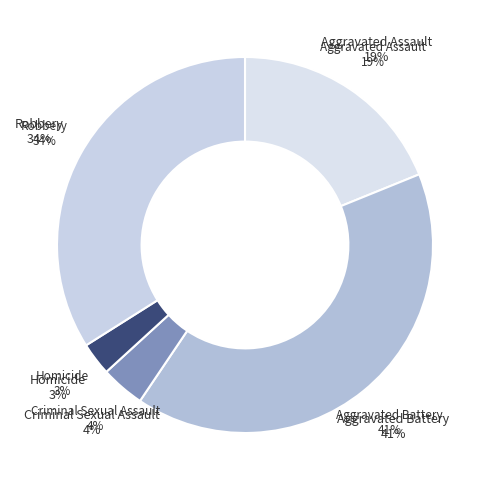

What is the total percentage of Robbery and Criminal Sexual Assault?

37.7%